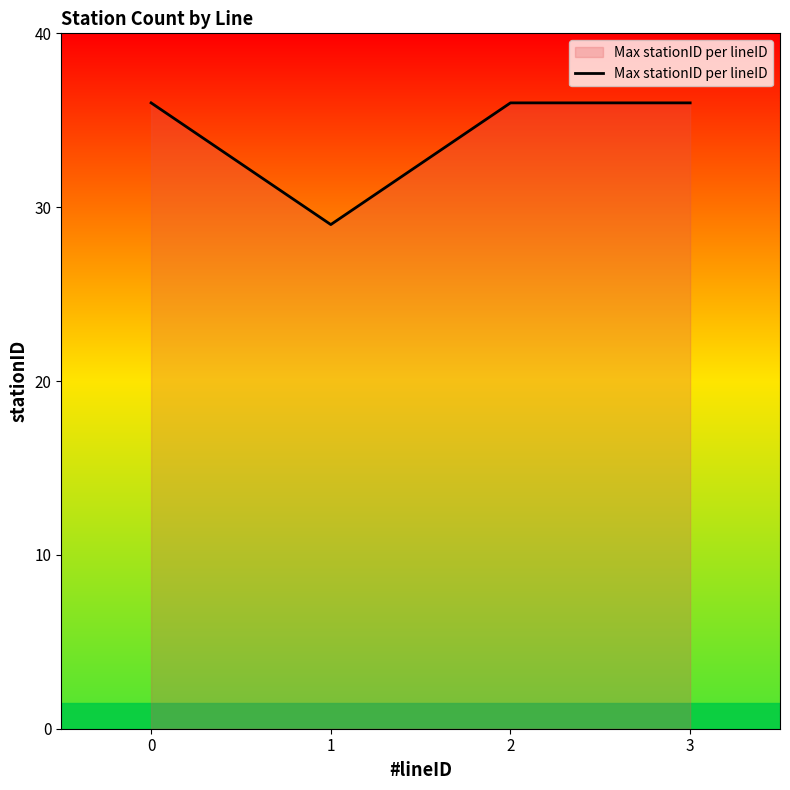

At which category does the data reach its first local valley?

1